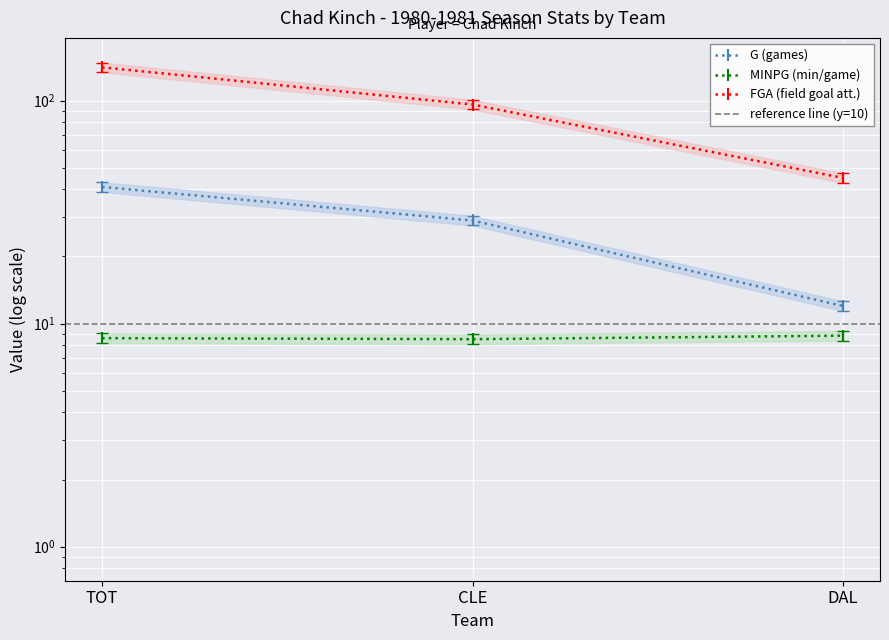

At how many categories does at least one series exceed 23?

3